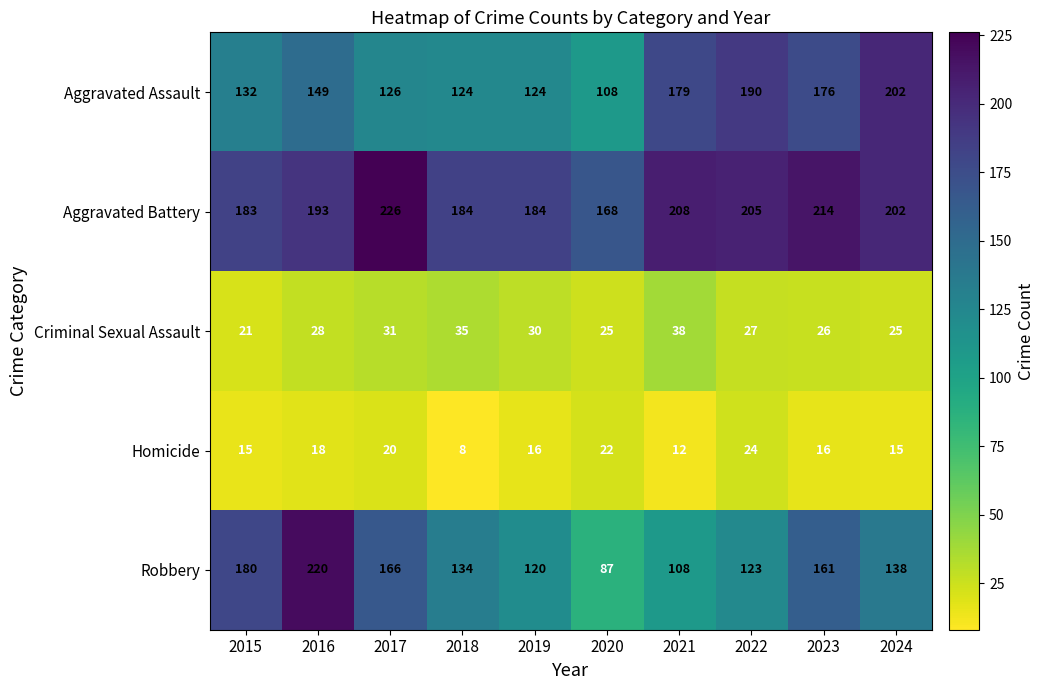

Which series has the largest range (max minus min)?

Robbery